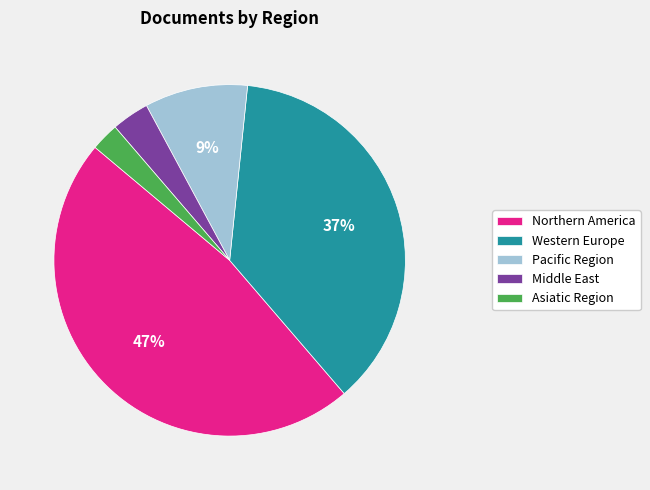

To the nearest percent, what percentage of the pie is Asiatic Region?

3%